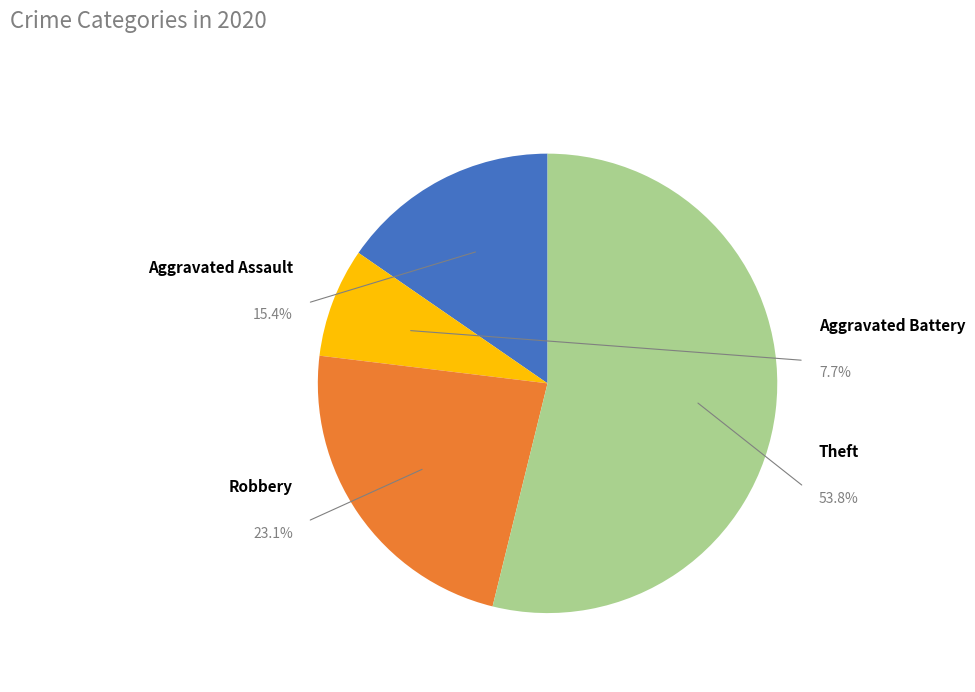

Which category has the biggest portion of the pie?

Theft